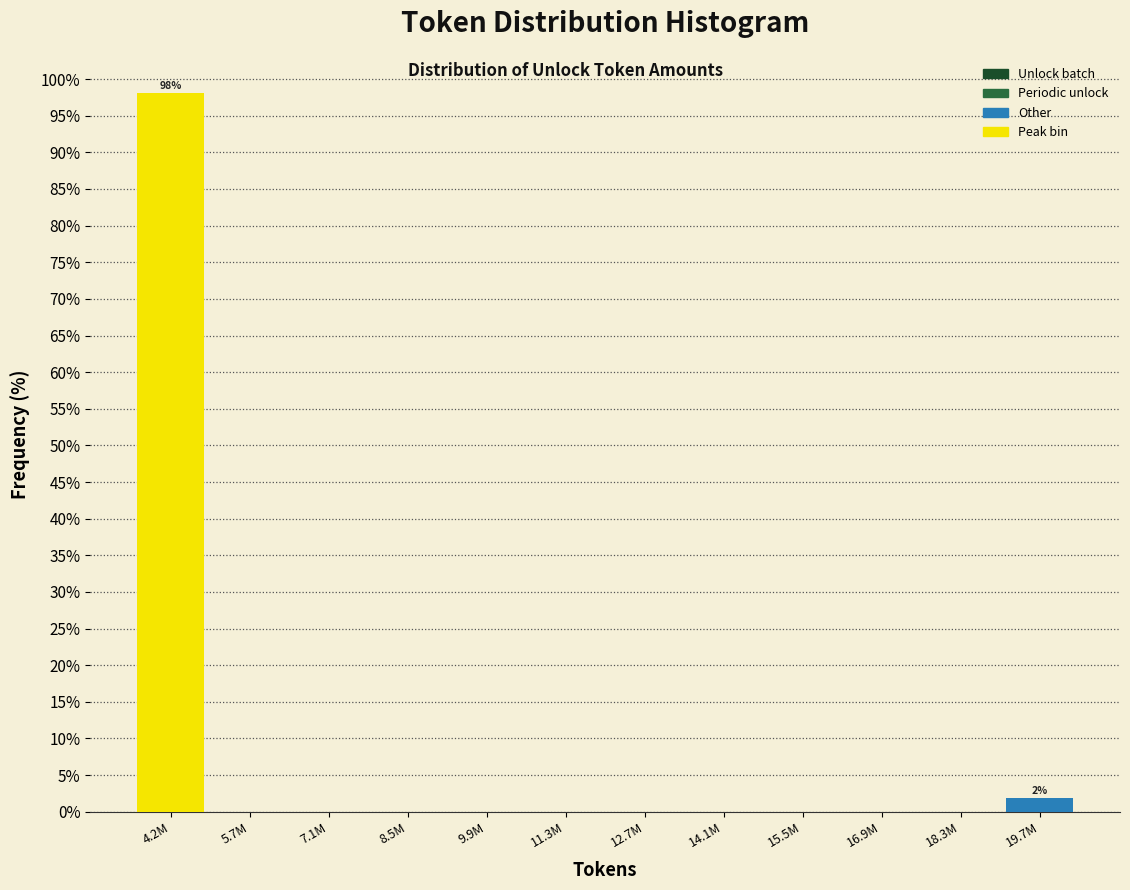

Reading left to right, list all the values displayed in this chart.

4.2M=98.1	5.7M=0.0	7.1M=0.0	8.5M=0.0	9.9M=0.0	11.3M=0.0	12.7M=0.0	14.1M=0.0	15.5M=0.0	16.9M=0.0	18.3M=0.0	19.7M=1.9